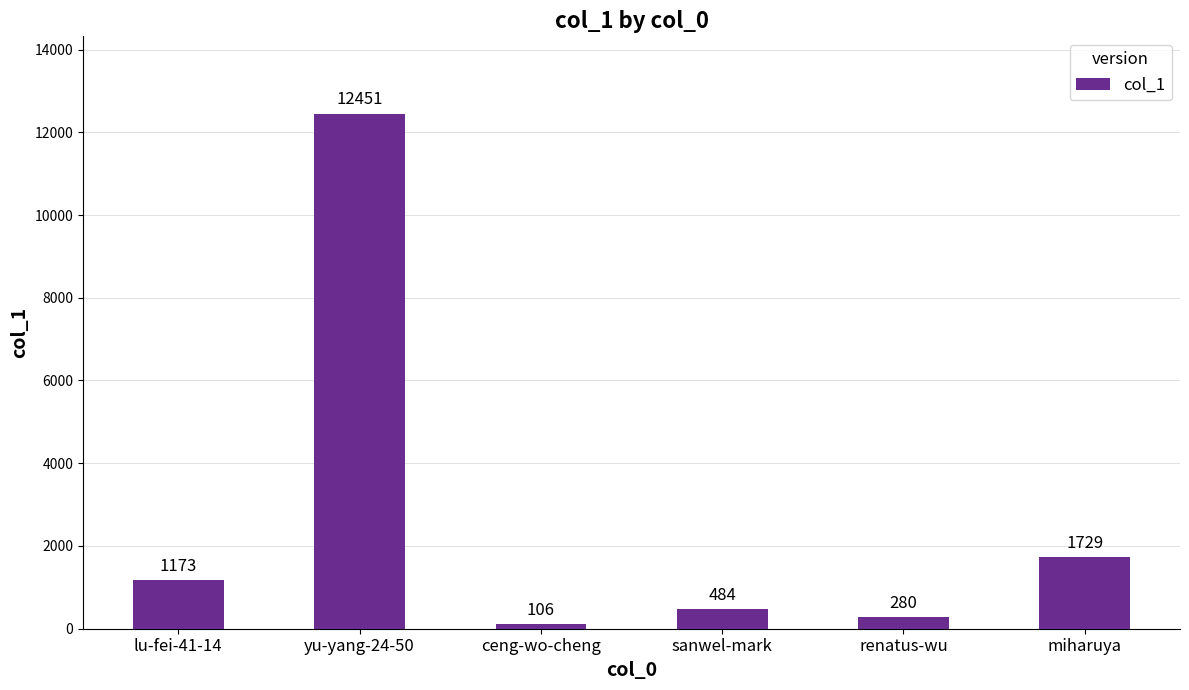

What is the difference between the values at lu-fei-41-14 and renatus-wu?

893